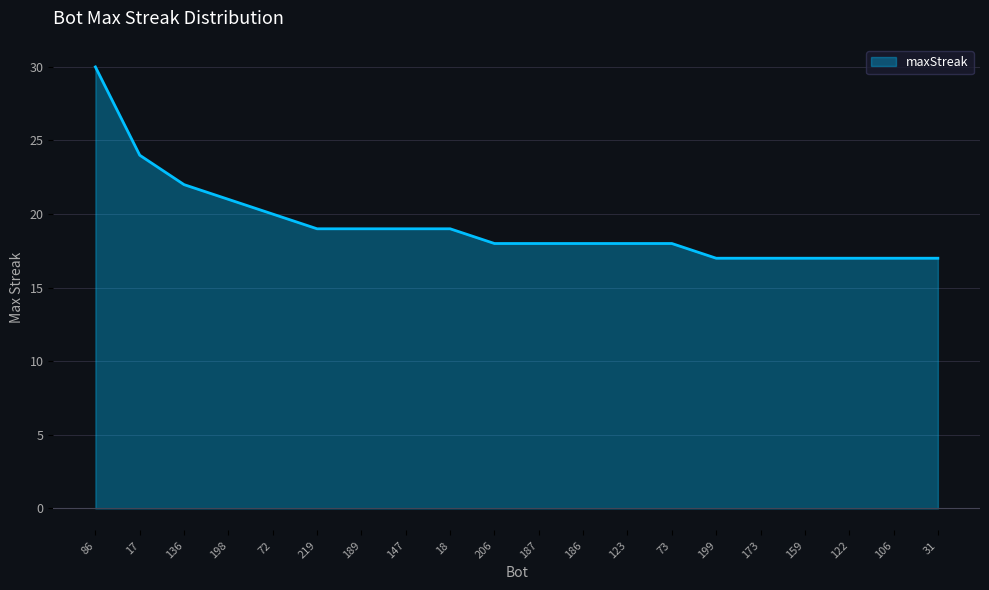

What position from the right is 123?

8